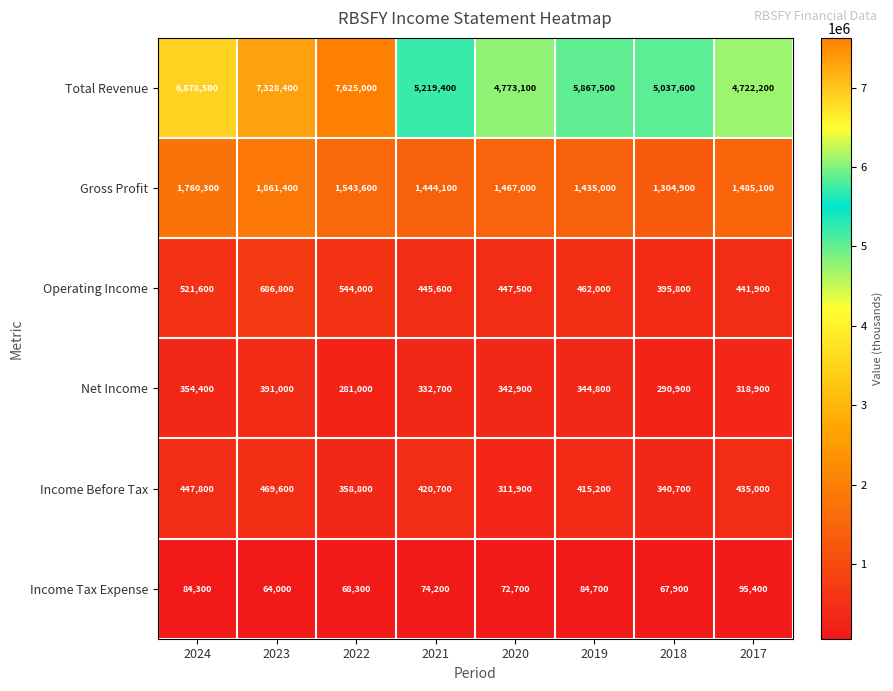

At which label does Gross Profit reach its minimum?

2018